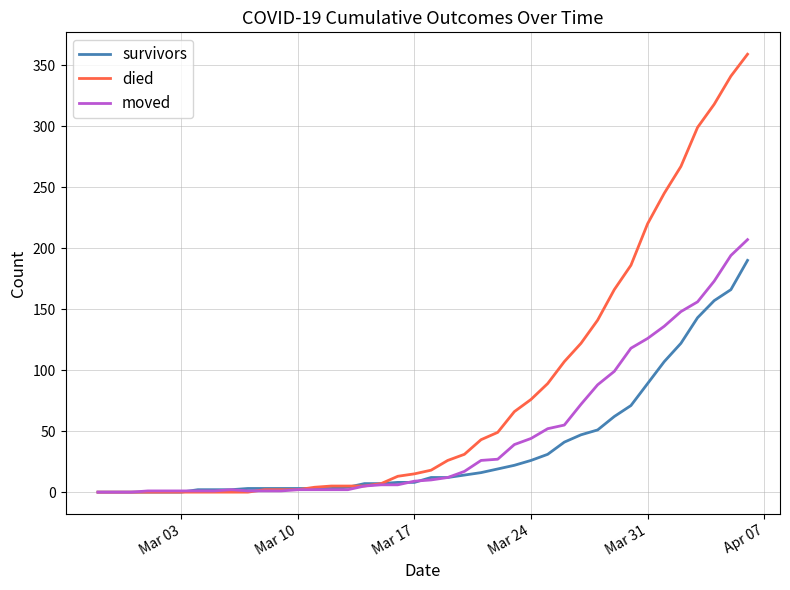

How many lines are shown in the chart?

3